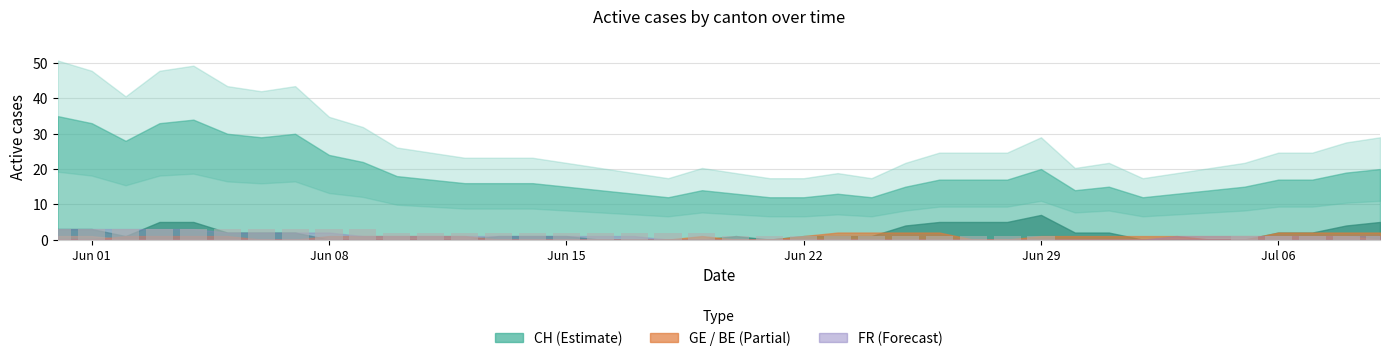

Does the chart contain stacked bars?

No